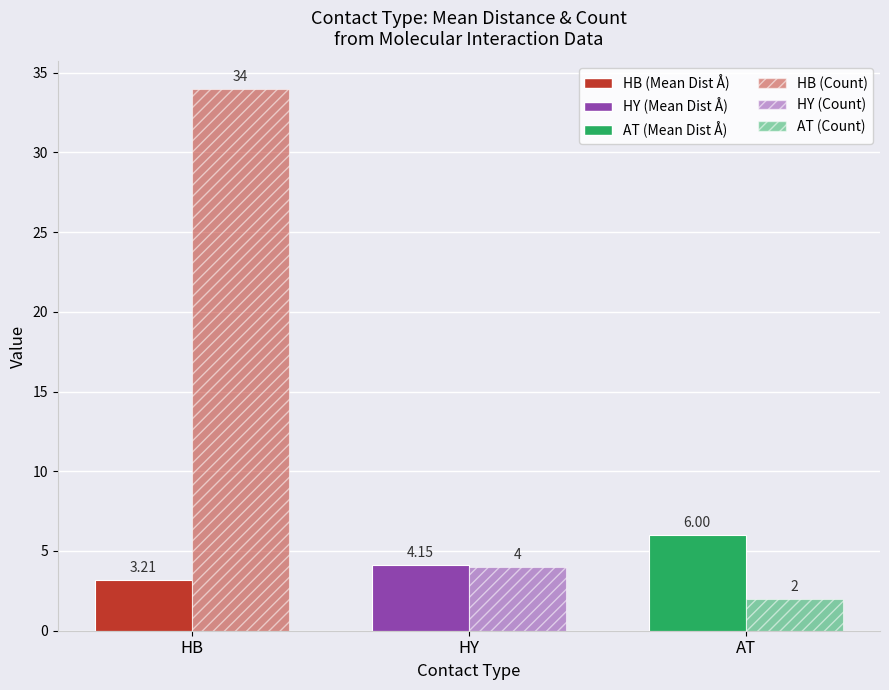

Count the number of data series in this chart.

2